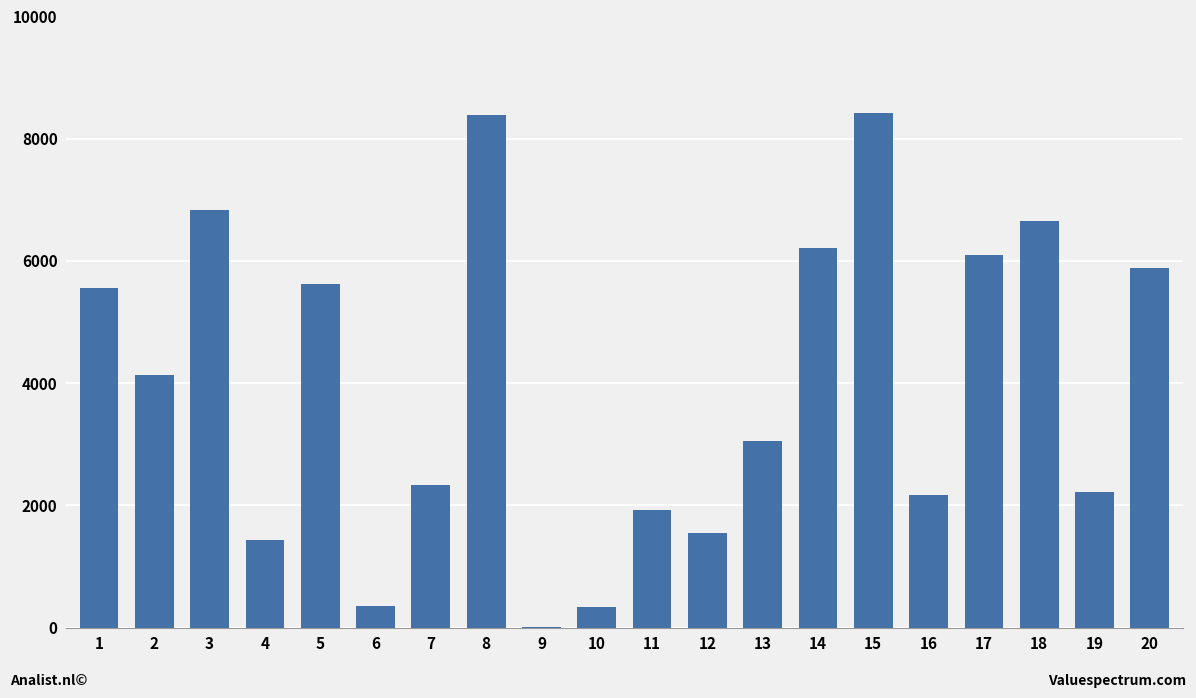

What is the approximate value at 7, to the nearest 10?

2330